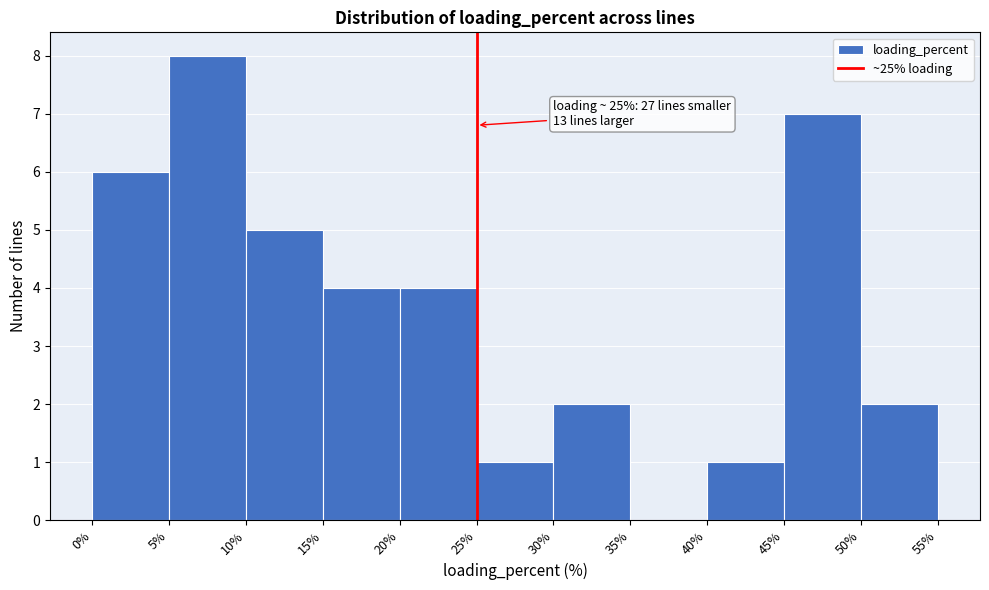

Over which range of the x-axis is the bar tallest?

5% to 10%